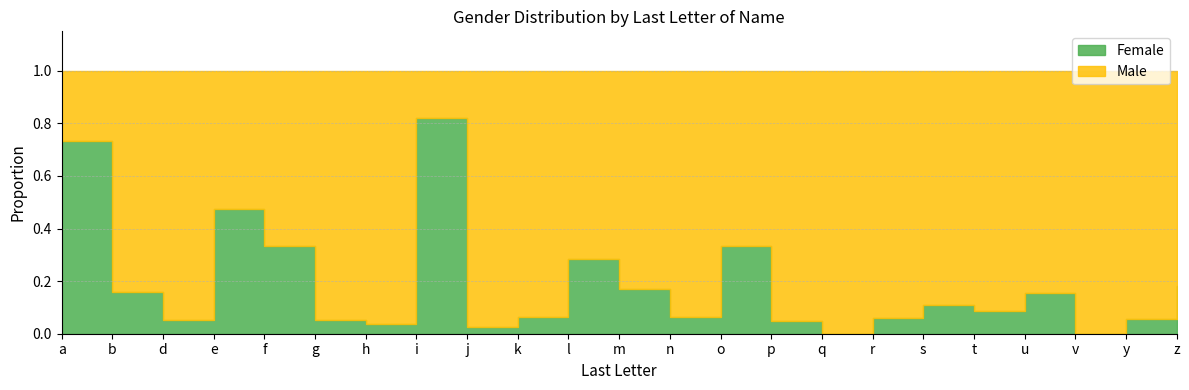

Which series ends up on top after the final intersection of Male and Female?

Male